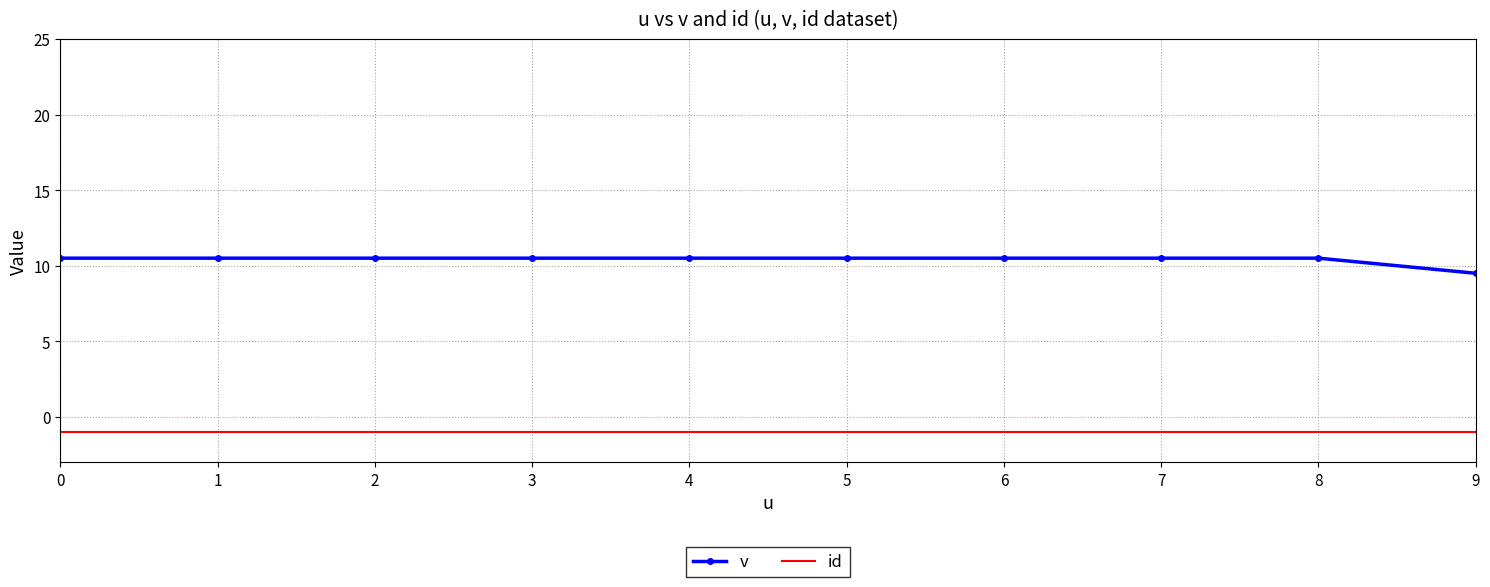

True or false: v and id intersect in this chart.

False